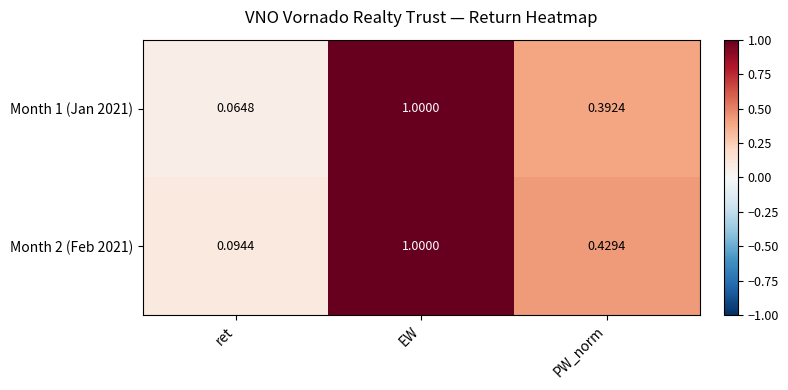

Which category has the highest value across all series?

EW